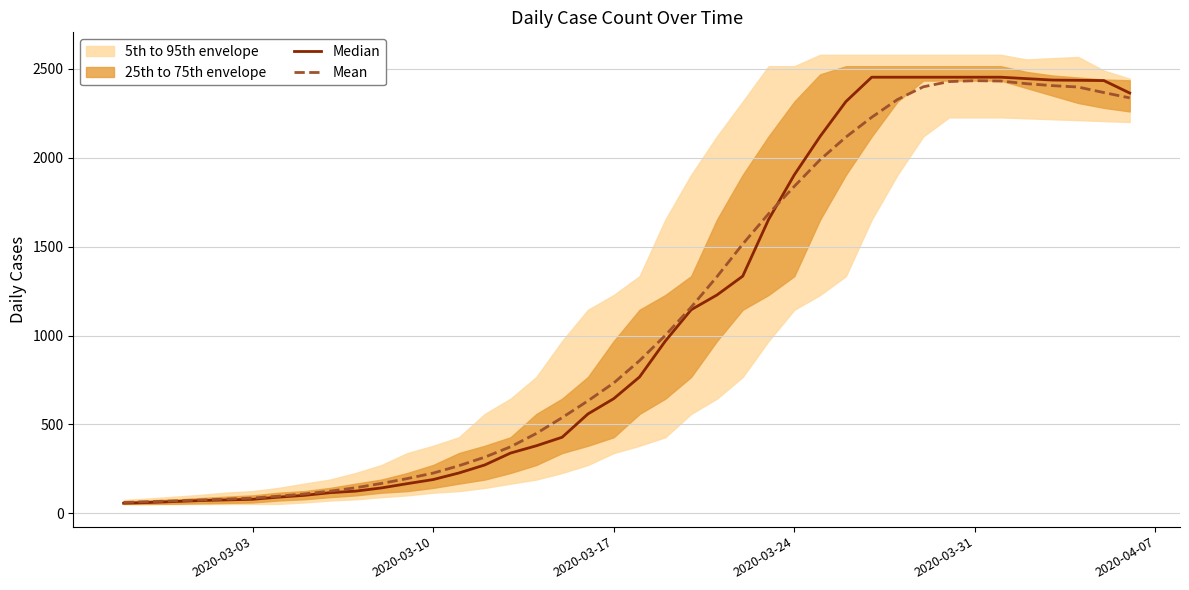

The value of Mean at 2020-03-24 is 2610.3. True or false?

False